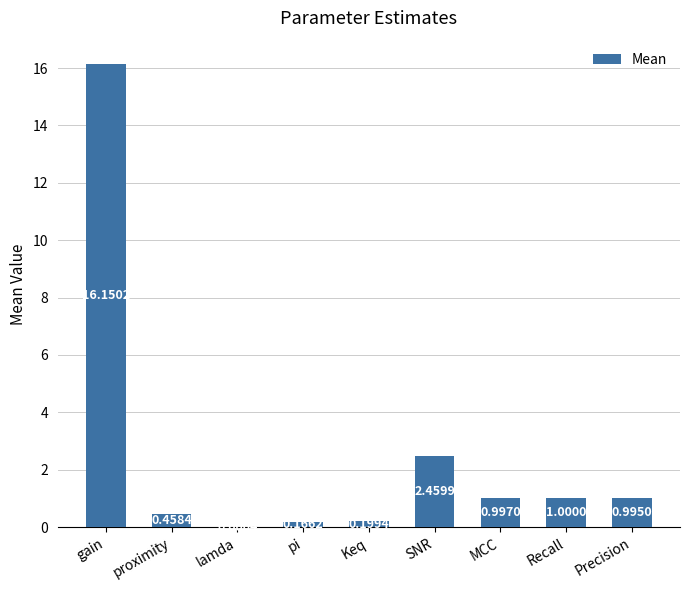

What is the sum of the values at Recall and proximity?

1.5